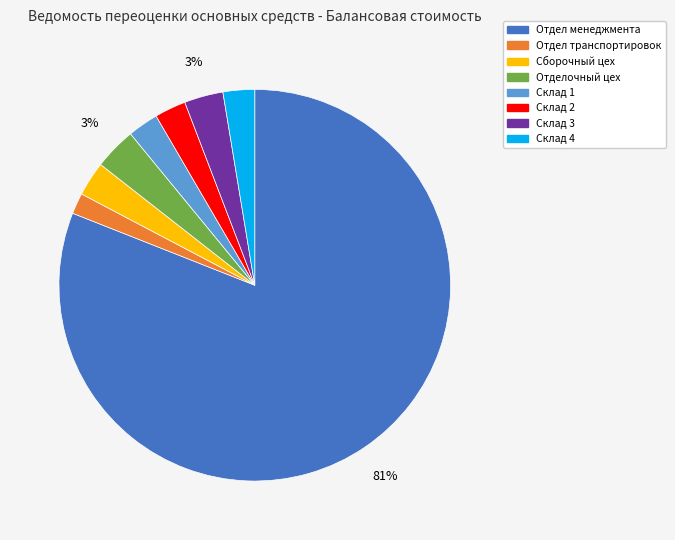

To the nearest percent, what percentage of the pie is Склад 3?

3%